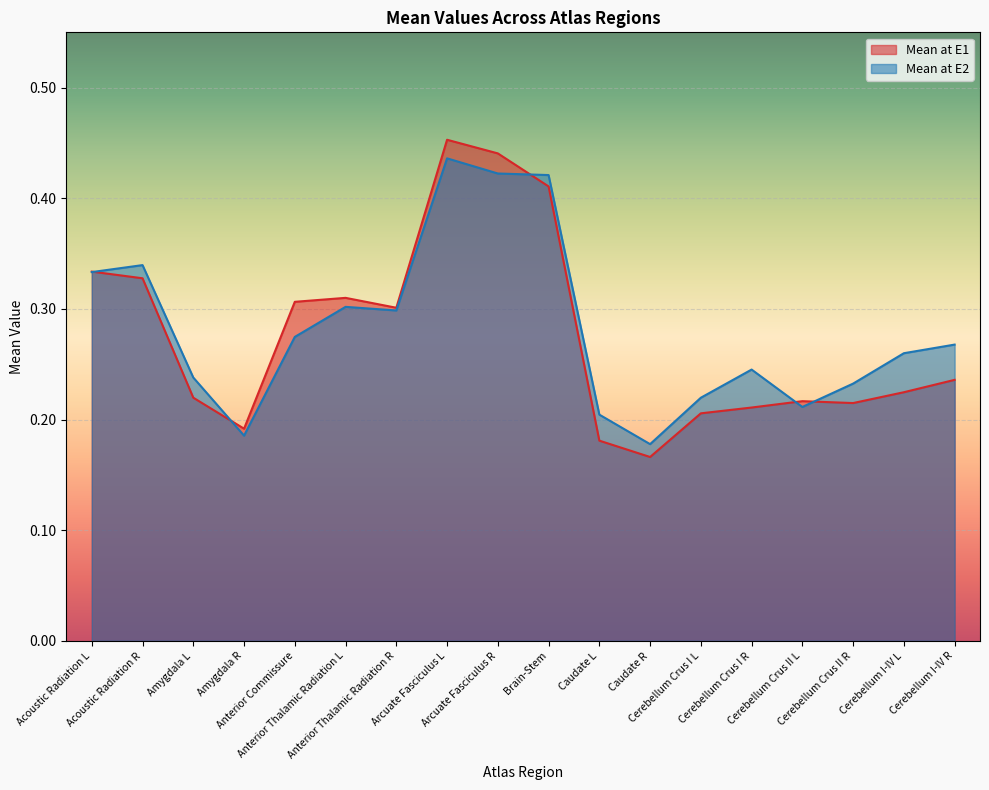

At which category is the sum across all series the highest?

Arcuate Fasciculus L